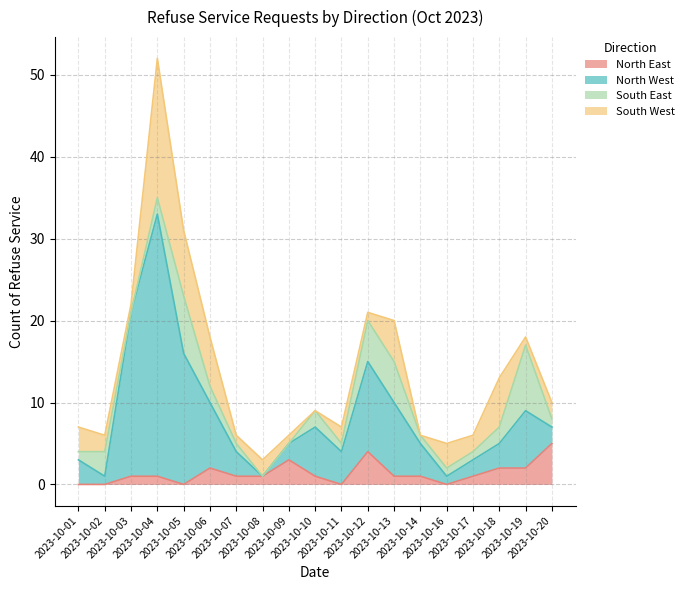

What is the value of the North West point at the 19th from the left?

7